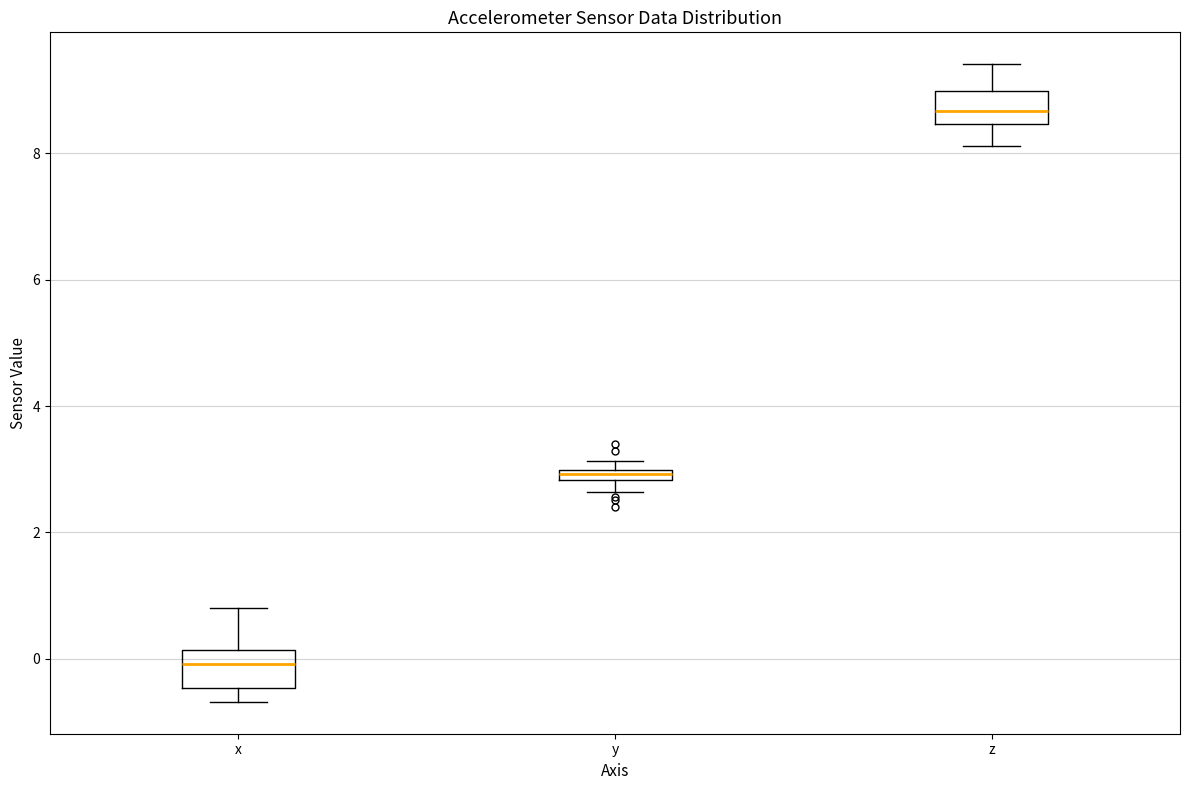

Which box's median line is the lowest?

x